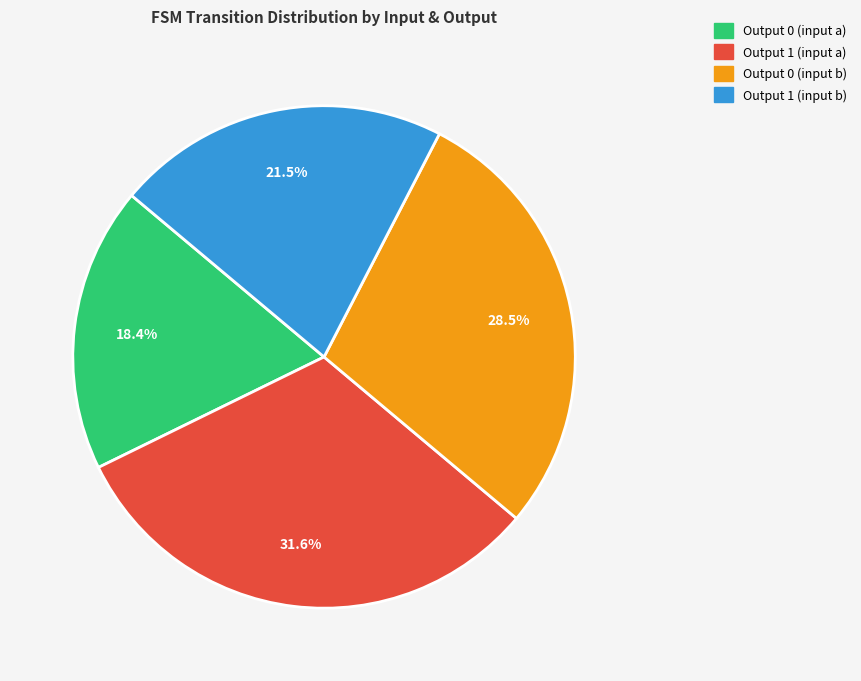

Does any single category account for the majority?

No